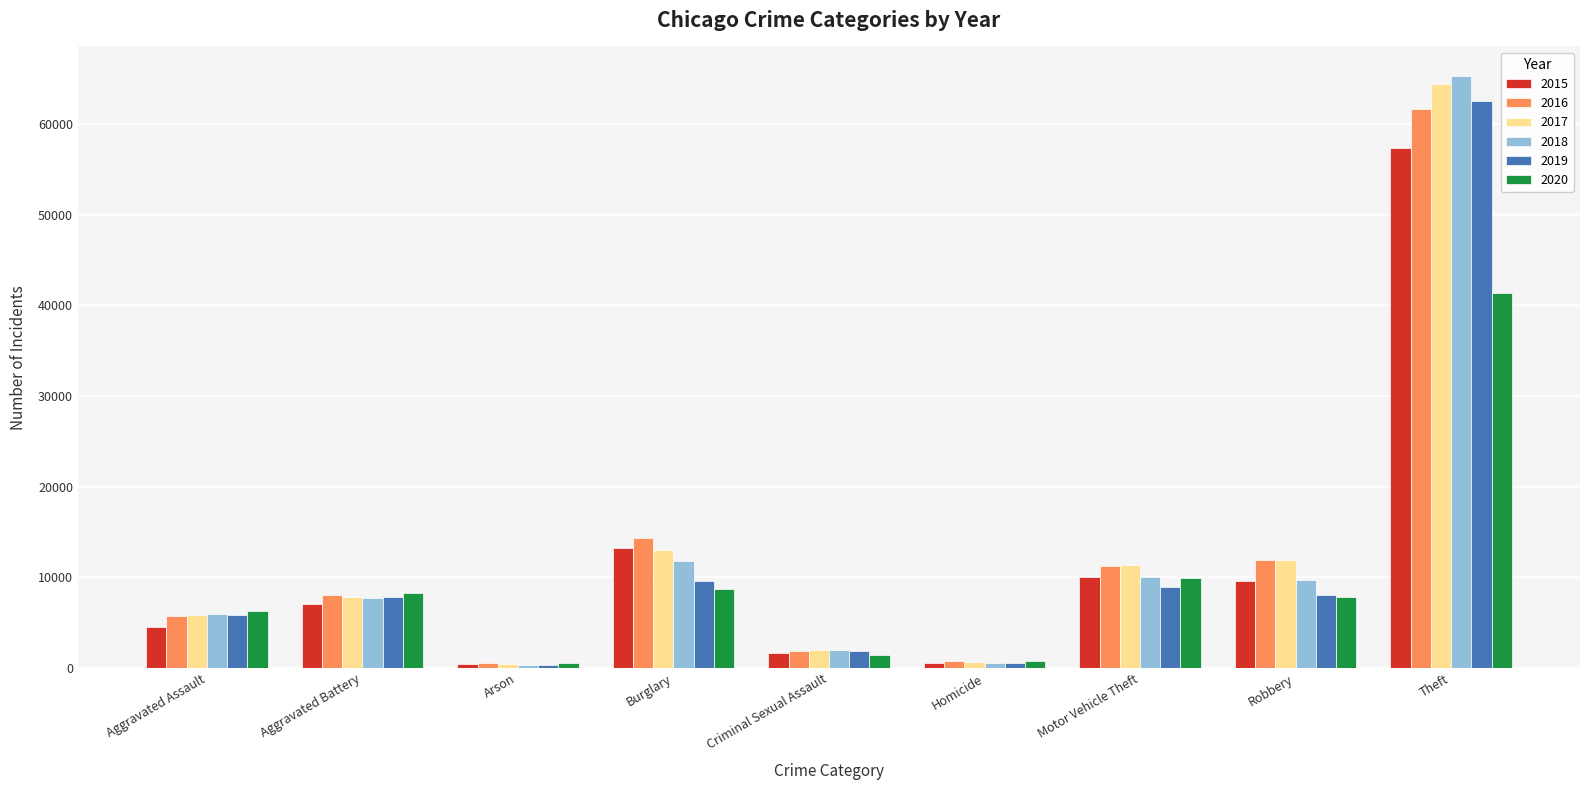

At which category is the sum across all series the highest?

Theft